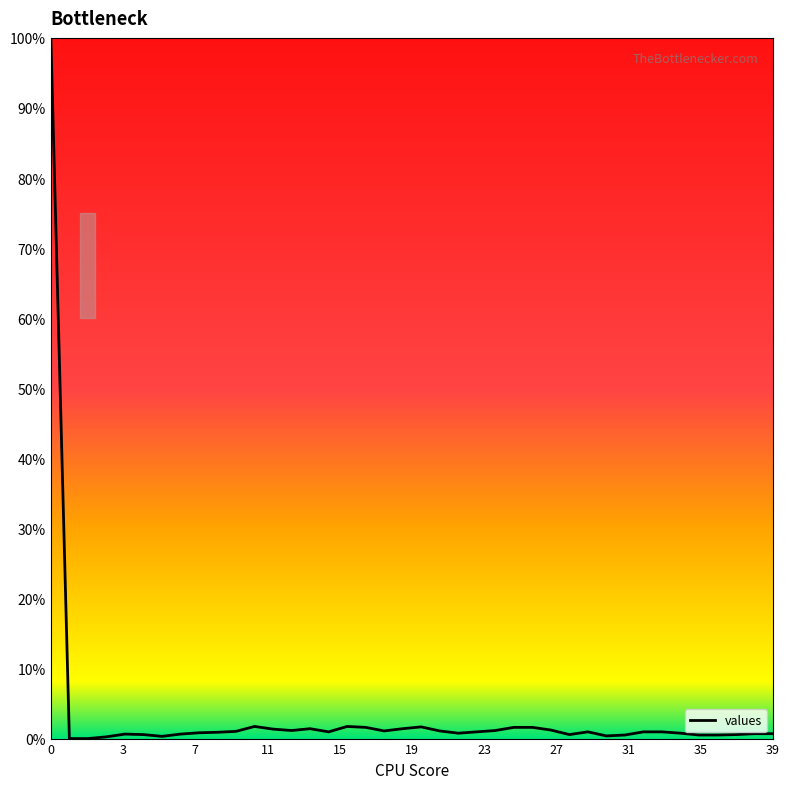

What is the difference between the maximum and minimum values?

100.0